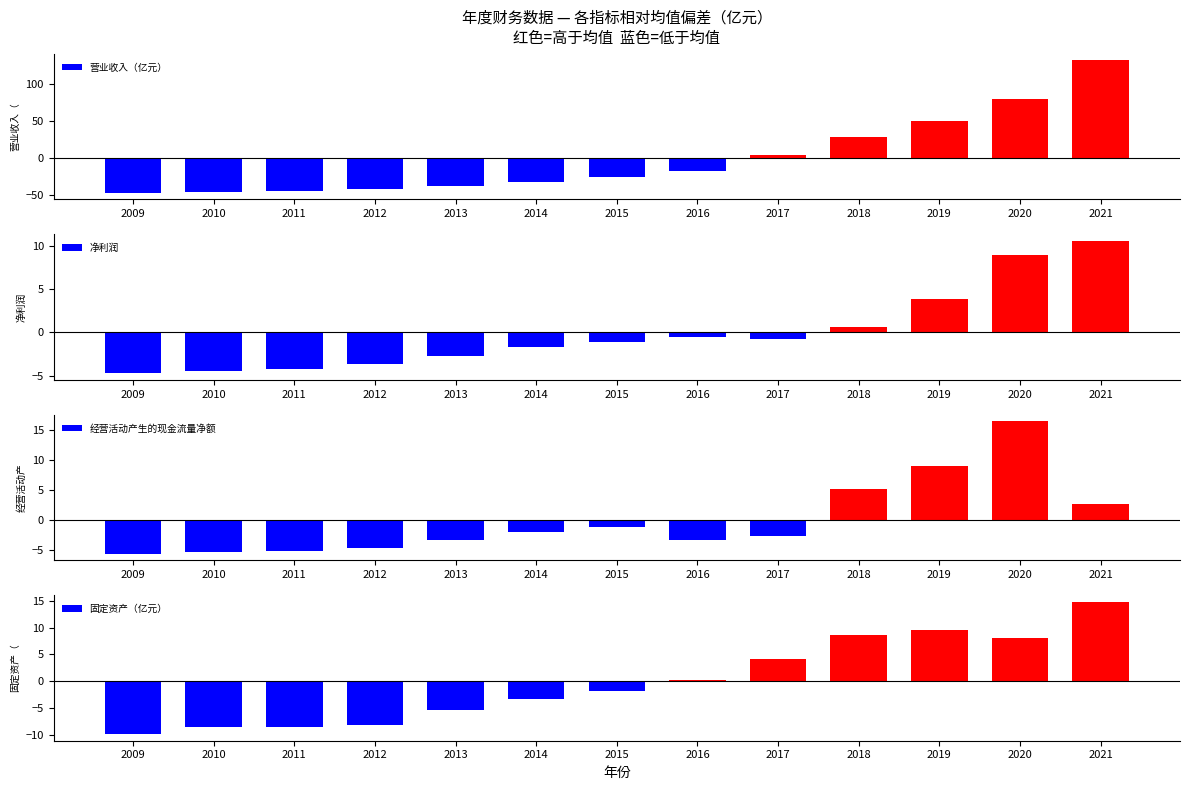

What is the value of the 经营活动产生的现金流量净额 bar at the 10th from the left?

5.2